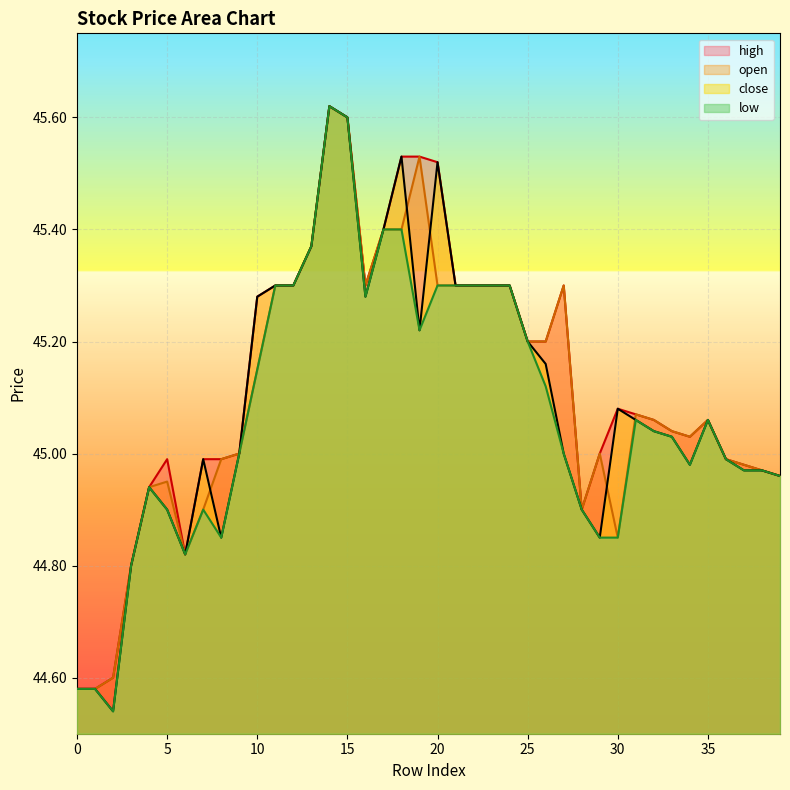

What is the sum of all open values?

1804.2